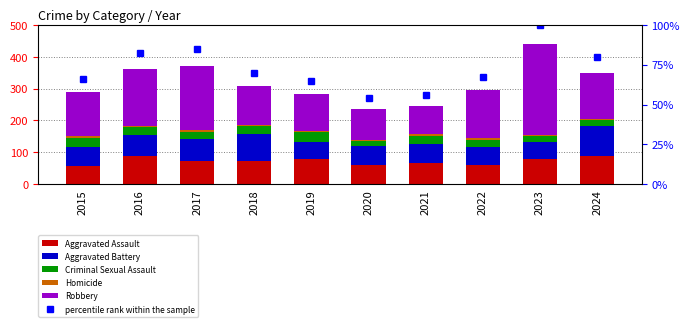

Does the chart contain any negative values?

No